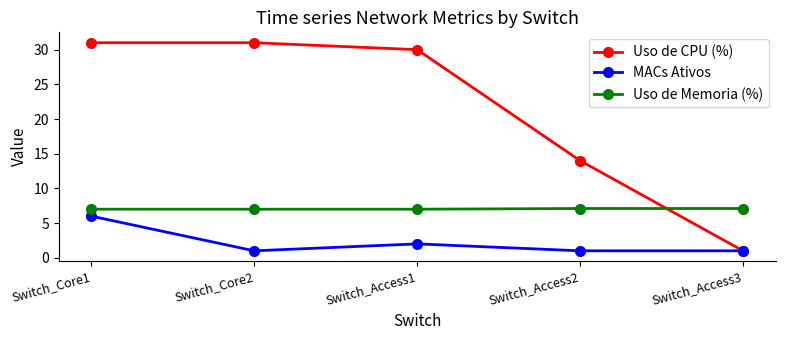

What is the difference between the second highest and second lowest values in the MACs Ativos series?

1.0